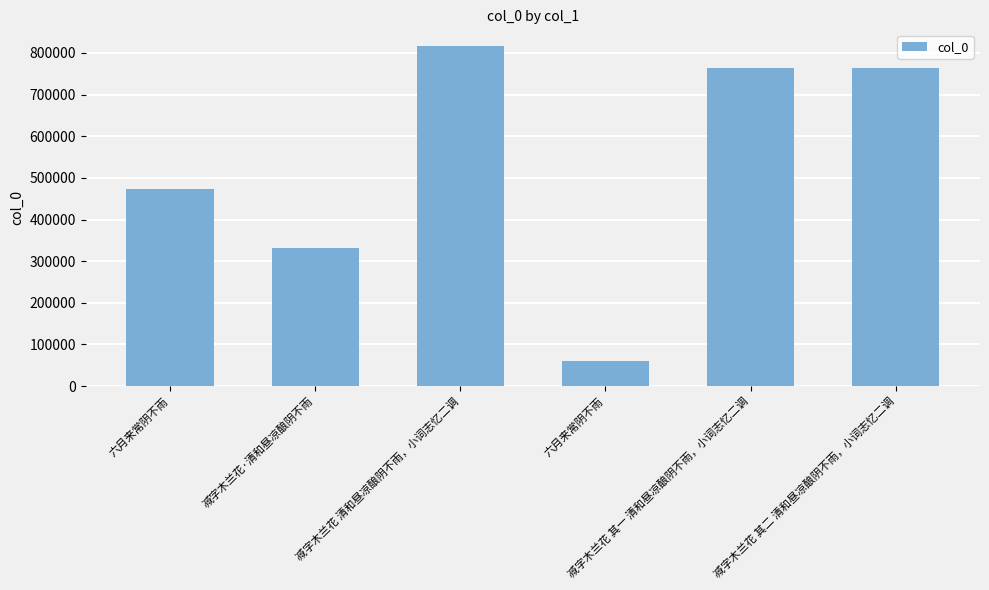

What is the sum of the values at 减字木兰花 清和昼凉酿阴不雨，小词志忆二调 and 减字木兰花 其二 清和昼凉酿阴不雨，小词志忆二调?

1579729